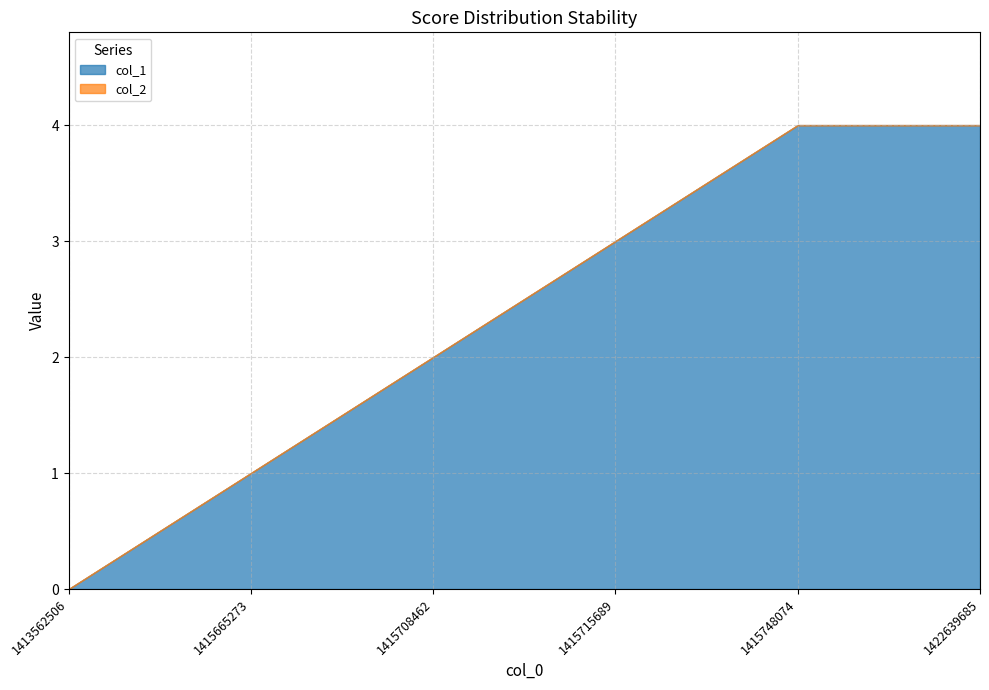

Between 1415708462 and 1415748074, which series saw the biggest shift?

col_1